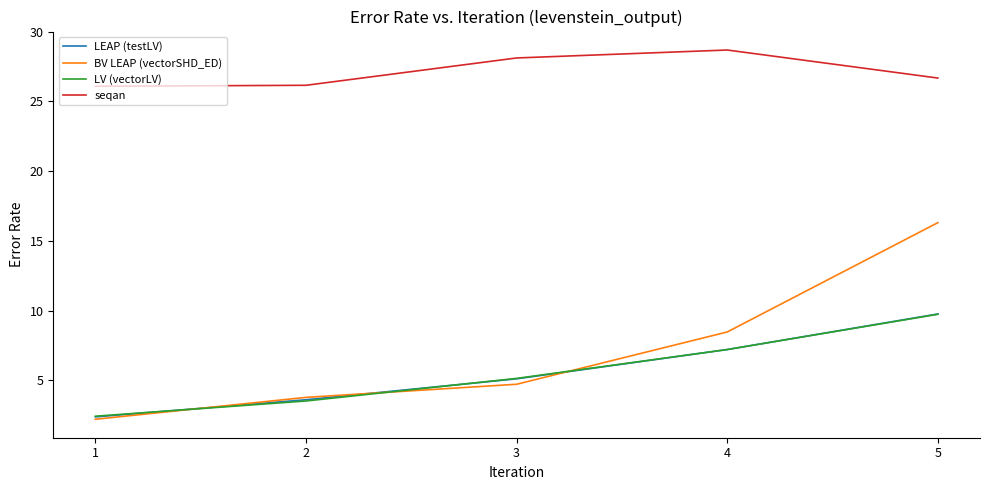

List the labels in order of BV LEAP (vectorSHD_ED) value, smallest first.

1, 2, 3, 4, 5